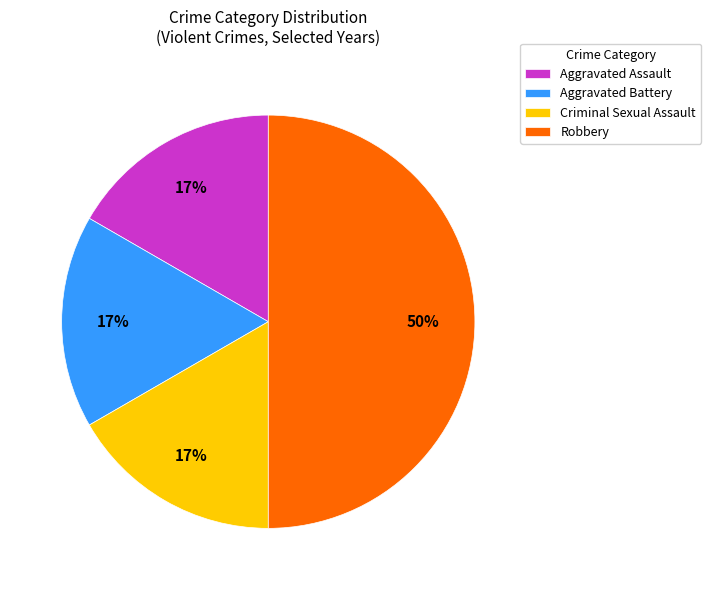

Is the sum of Robbery and Criminal Sexual Assault greater than half?

Yes